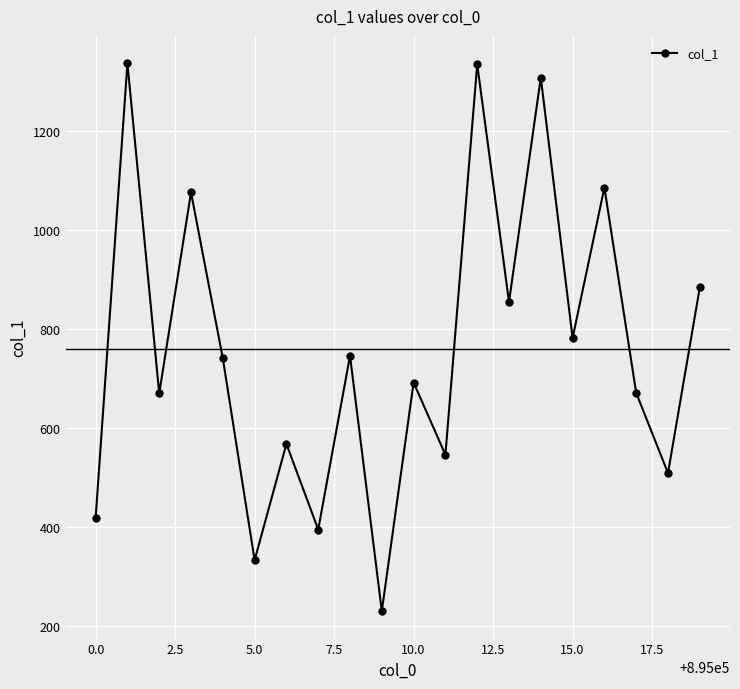

What is the sum of all values?

15182